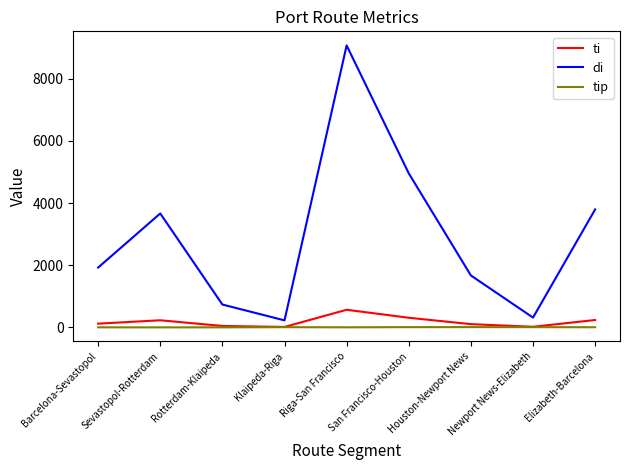

Which series has the largest range (max minus min)?

di